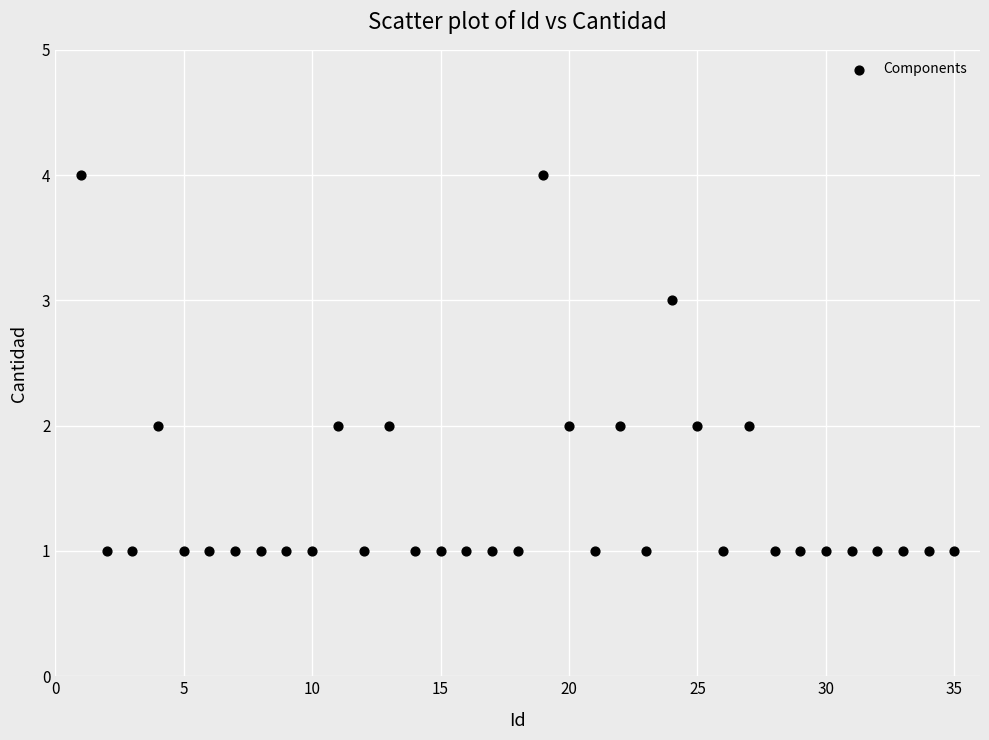

What is the range of X values (max minus min)?

34